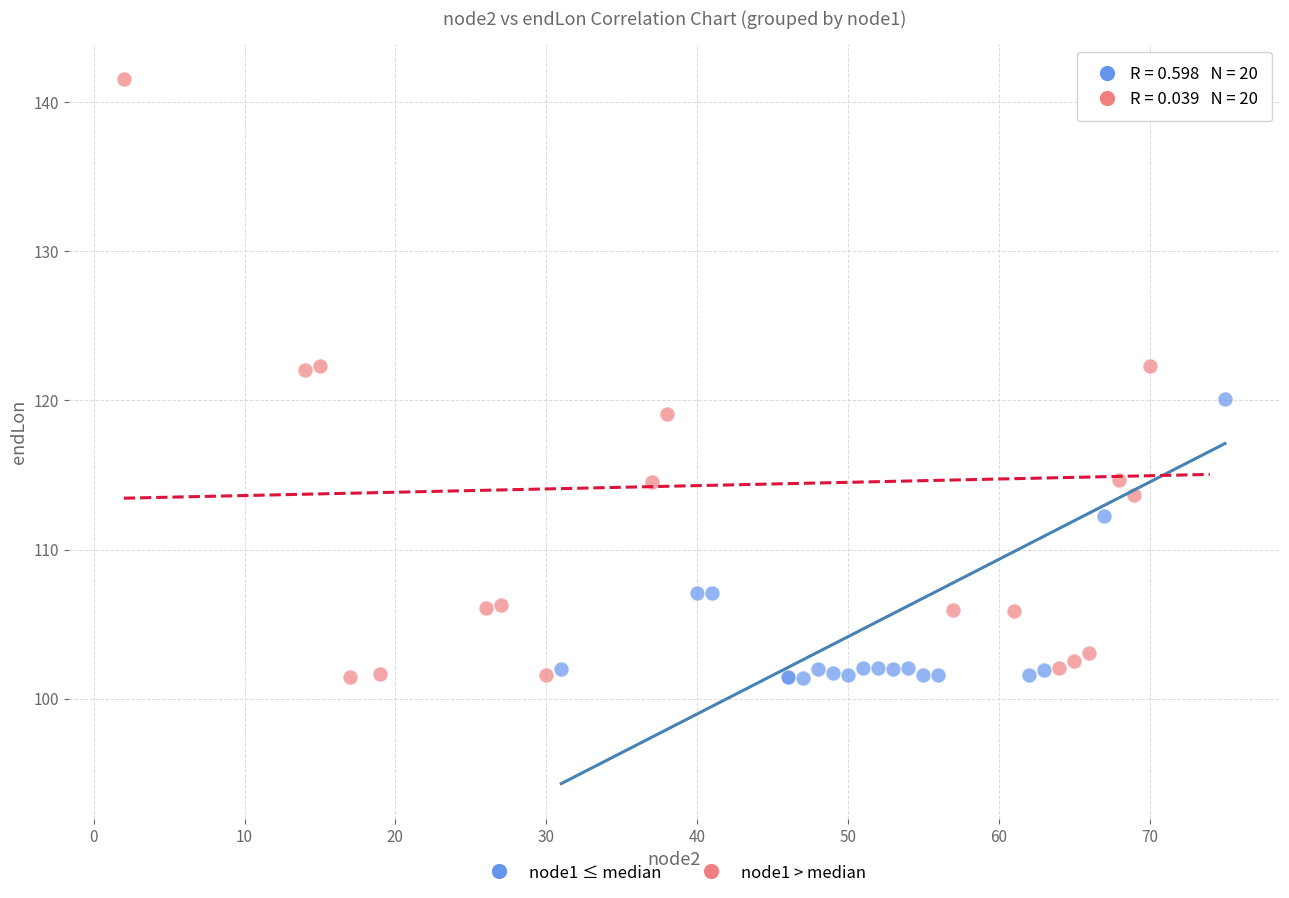

Which series reaches the maximum Y coordinate?

node1 > median